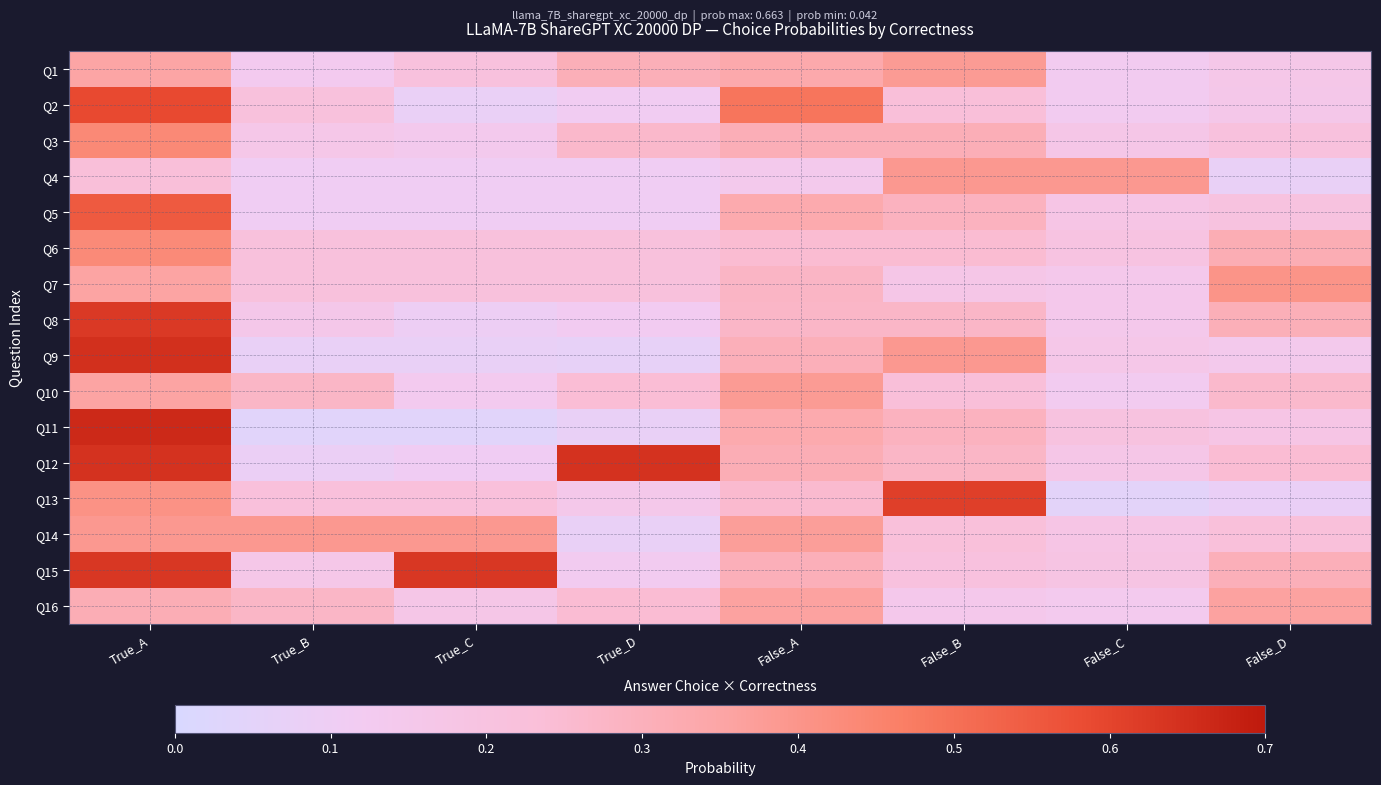

At which category is the sum across all series the highest?

True_A